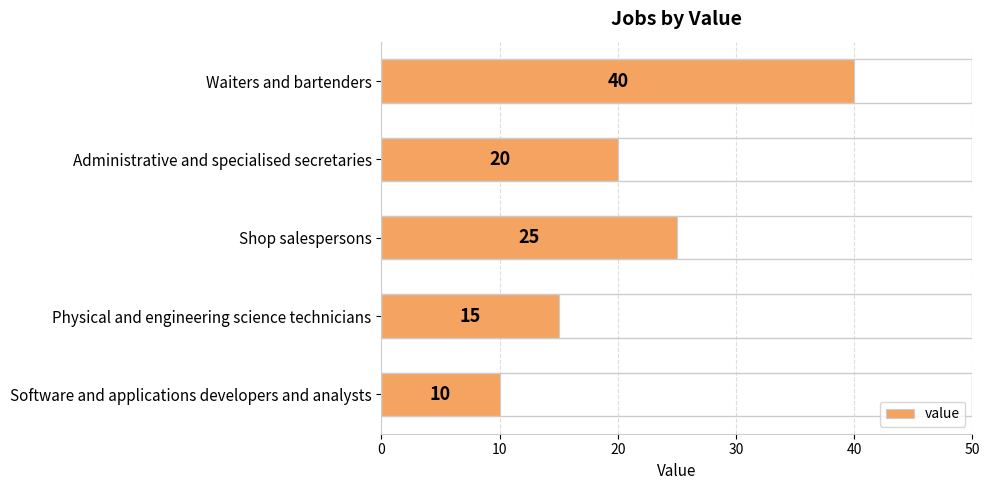

Which has a higher value, Administrative and specialised secretaries or Shop salespersons?

Shop salespersons